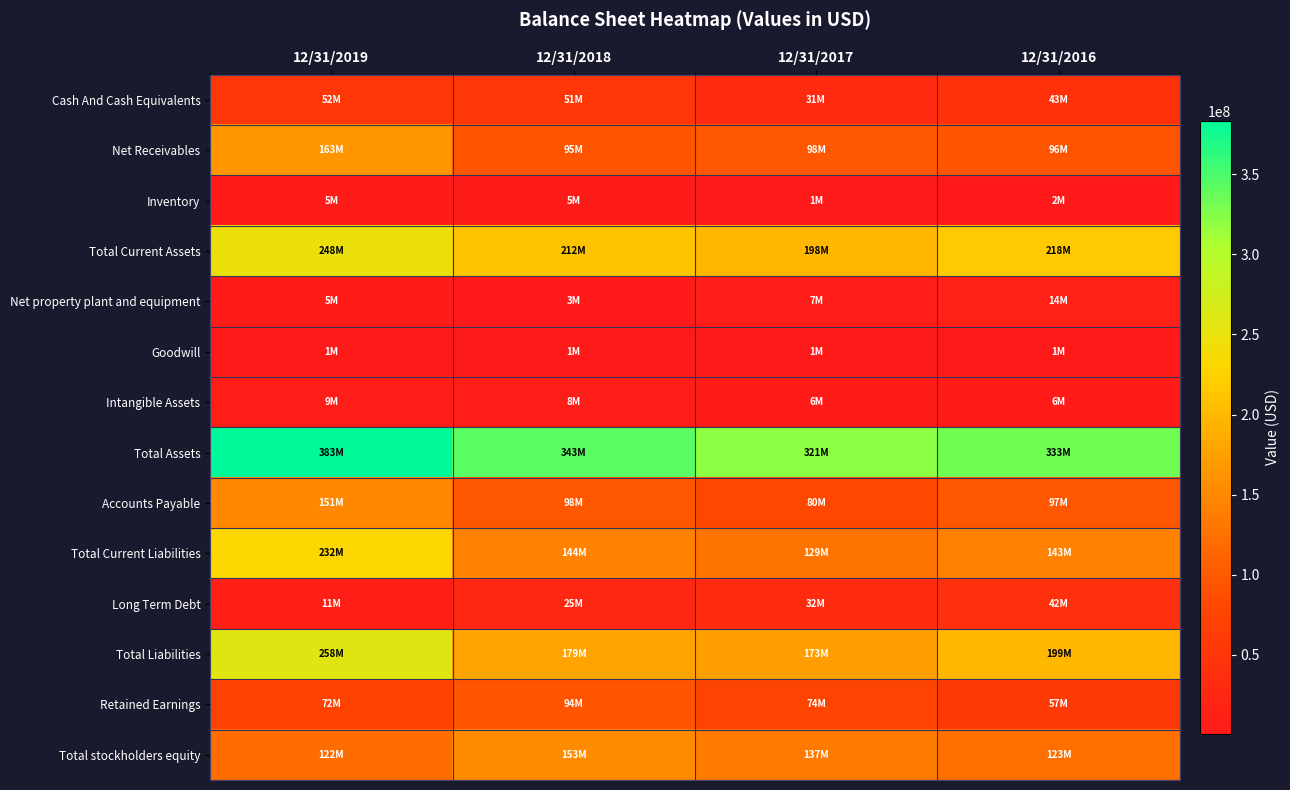

Reading right to left, what are all the values shown in this chart?

Cash And Cash Equivalents: 12/31/2016=42807000	12/31/2017=31380000	12/31/2018=51215000	12/31/2019=52381000
Net Receivables: 12/31/2016=95544000	12/31/2017=98188000	12/31/2018=95065000	12/31/2019=163364000
Inventory: 12/31/2016=2360000	12/31/2017=1096000	12/31/2018=5405000	12/31/2019=4630000
Total Current Assets: 12/31/2016=218042000	12/31/2017=198035000	12/31/2018=211734000	12/31/2019=247512000
Net property plant and equipment: 12/31/2016=14161000	12/31/2017=6863000	12/31/2018=2543000	12/31/2019=5048000
Goodwill: 12/31/2016=1414000	12/31/2017=1207000	12/31/2018=1024000	12/31/2019=850000
Intangible Assets: 12/31/2016=6006000	12/31/2017=6239000	12/31/2018=8236000	12/31/2019=8802000
Total Assets: 12/31/2016=333249000	12/31/2017=321165000	12/31/2018=343345000	12/31/2019=383189000
Accounts Payable: 12/31/2016=96738000	12/31/2017=80335000	12/31/2018=97680000	12/31/2019=150847000
Total Current Liabilities: 12/31/2016=142536000	12/31/2017=128581000	12/31/2018=144060000	12/31/2019=231860000
Long Term Debt: 12/31/2016=42478000	12/31/2017=31586000	12/31/2018=24889000	12/31/2019=10827000
Total Liabilities: 12/31/2016=198639000	12/31/2017=172779000	12/31/2018=178532000	12/31/2019=257823000
Retained Earnings: 12/31/2016=57227000	12/31/2017=74495000	12/31/2018=93571000	12/31/2019=71950000
Total stockholders equity: 12/31/2016=123050000	12/31/2017=136501000	12/31/2018=152665000	12/31/2019=121791000